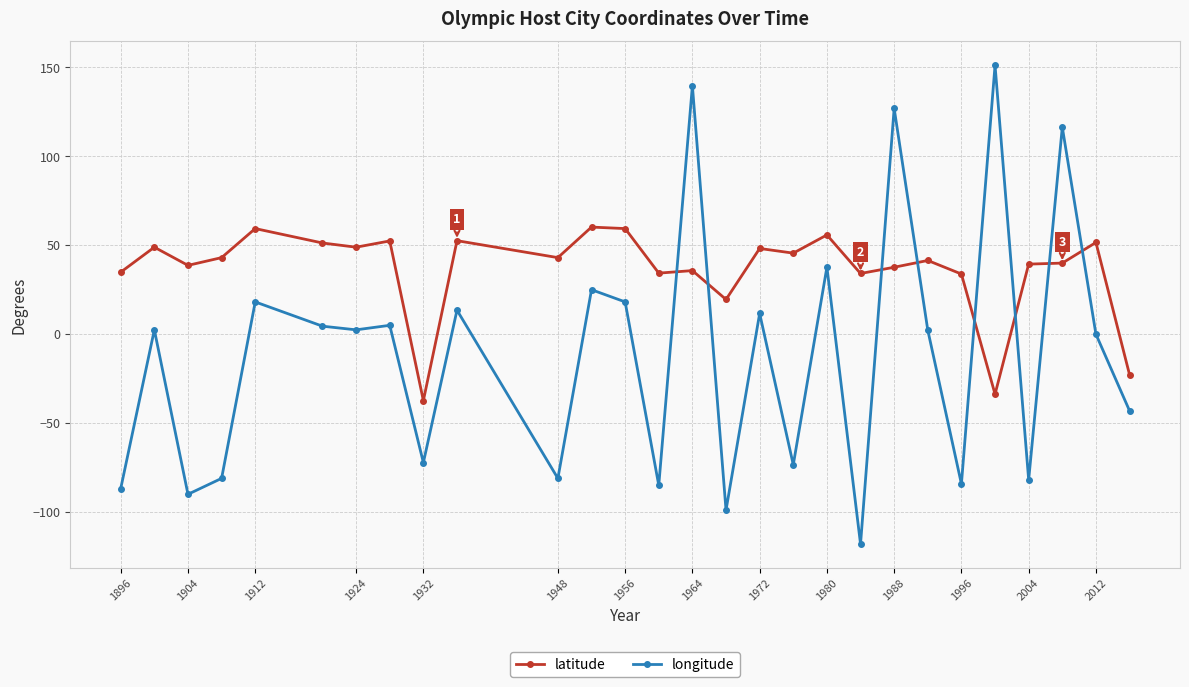

What is the highest value of the longitude series?

151.2